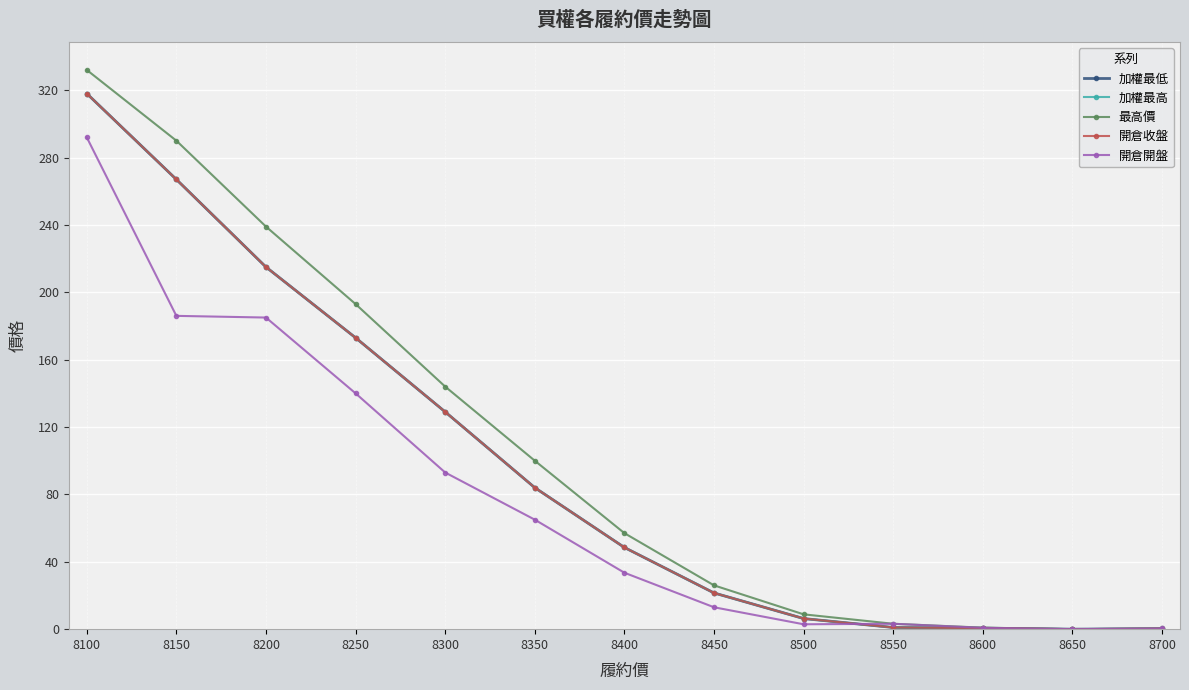

Does the chart have visible grid lines?

Yes